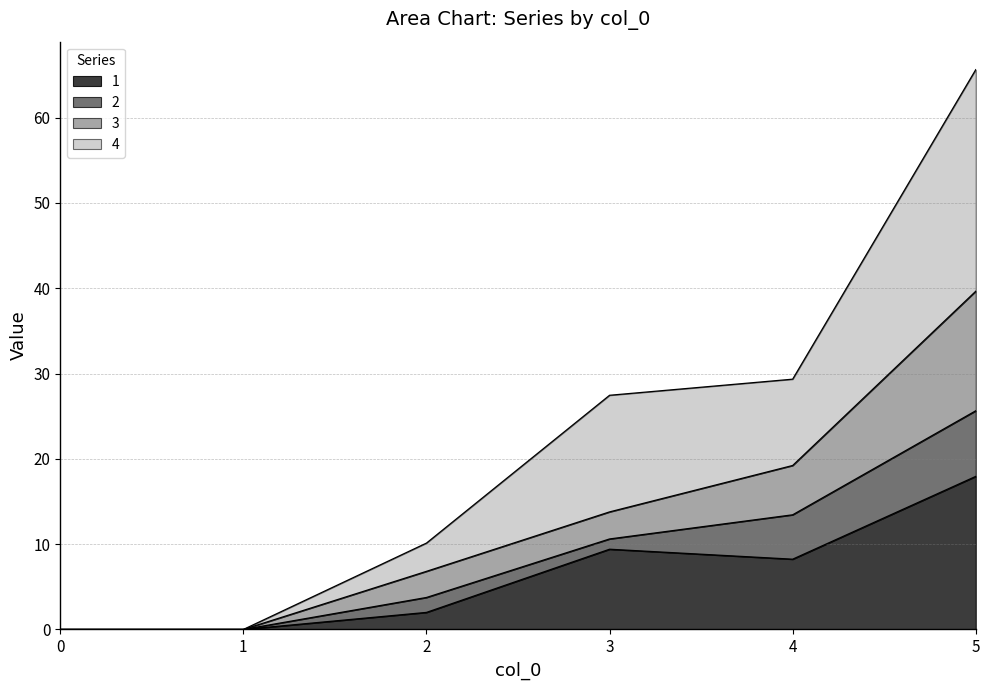

The 4 series shows -25.5 at 1. True or false?

False